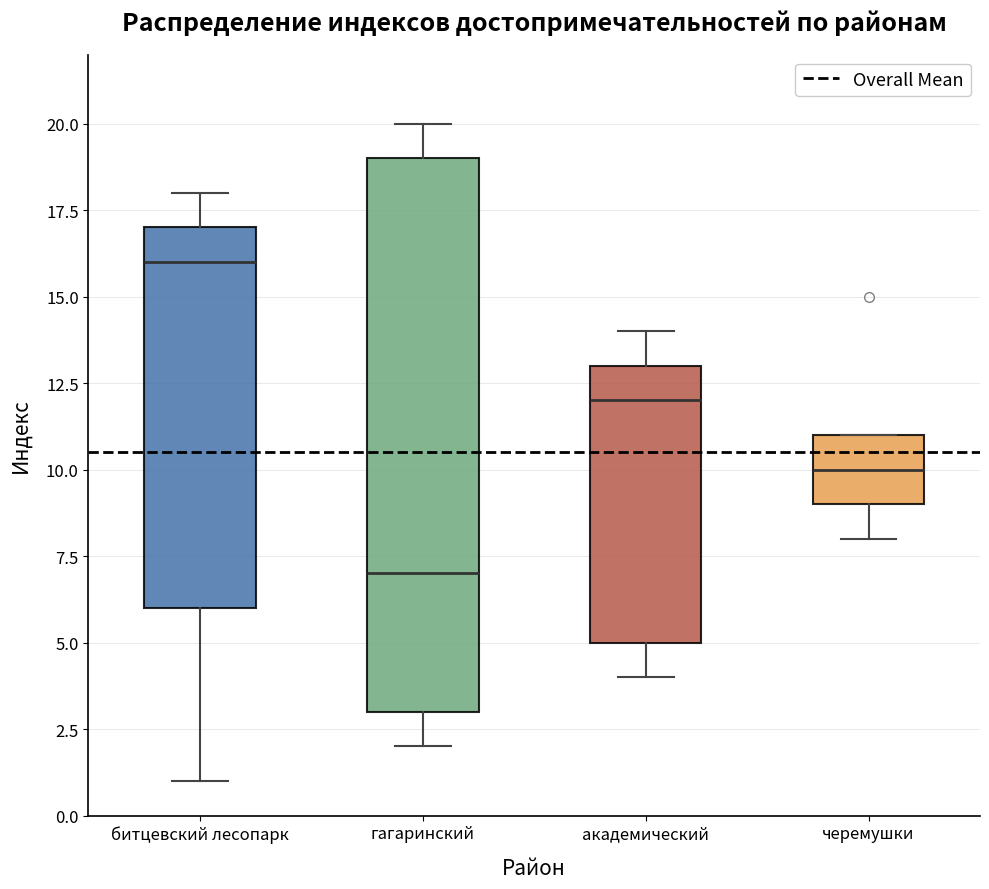

Reading left to right, transcribe this box plot: for each box, give where its median line is, the range the box spans, and where its two whiskers end, as read against the y-axis. The values are not printed on the chart, so give them approximately, as read against the axis.

битцевский лесопарк: median 16, box 6 to 17, whiskers 1 to 18
гагаринский: median 7, box 3 to 19, whiskers 2 to 20
академический: median 12, box 5 to 13, whiskers 4 to 14
черемушки: median 10, box 9 to 11, whiskers 8 to 11